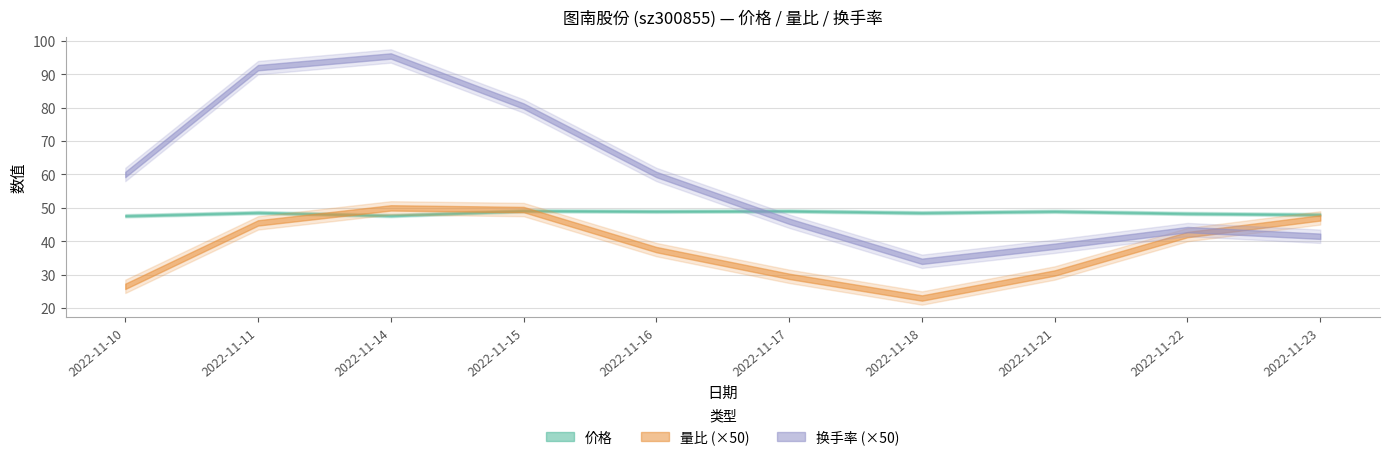

How many data points does each series have?

10